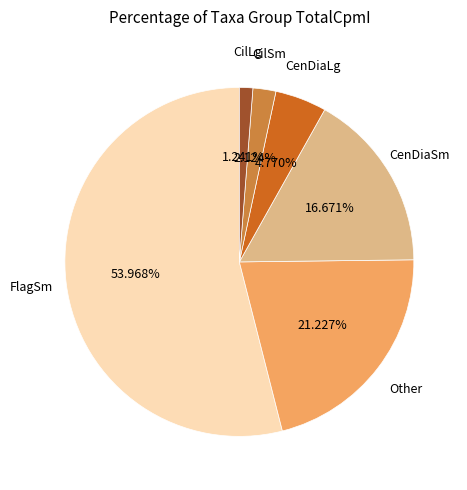

What percentage do CenDiaLg and CilLg together represent?

6.0%